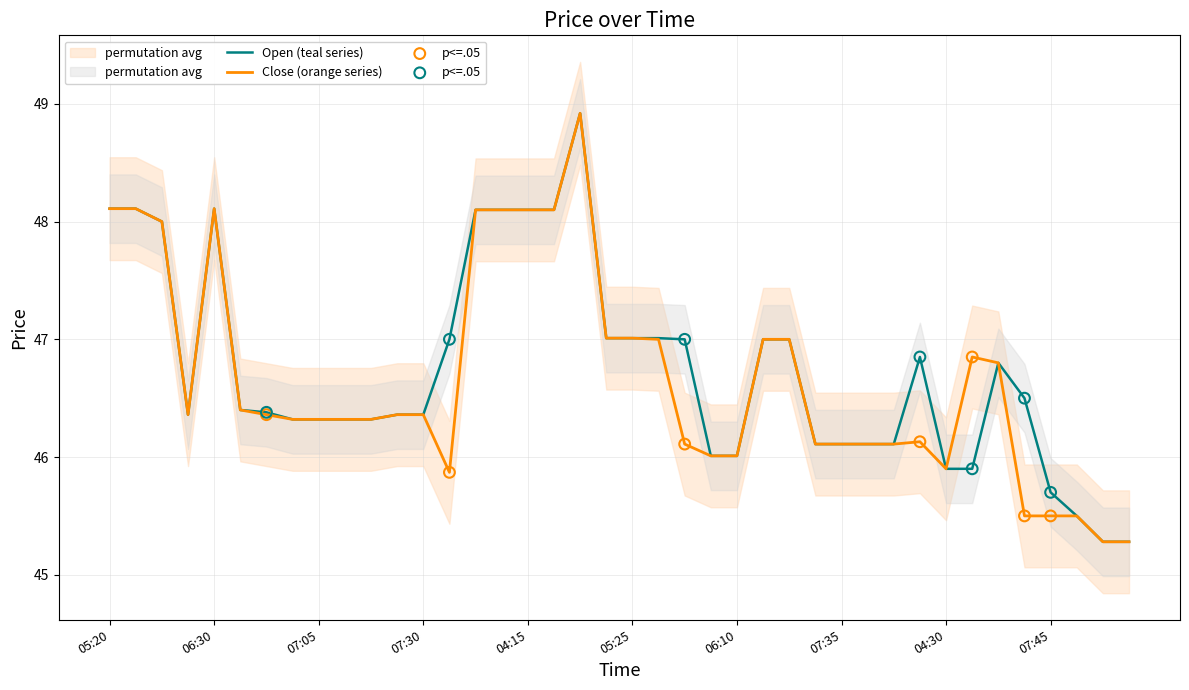

At which category is the sum across all series the highest?

04:55